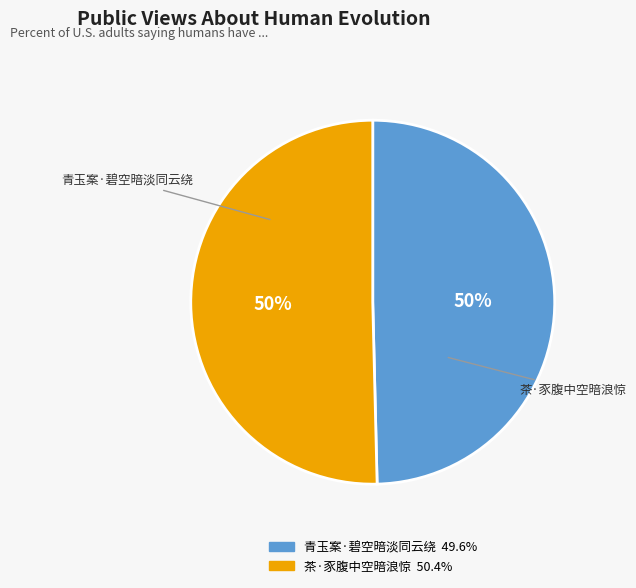

How many slices are in this pie chart?

2